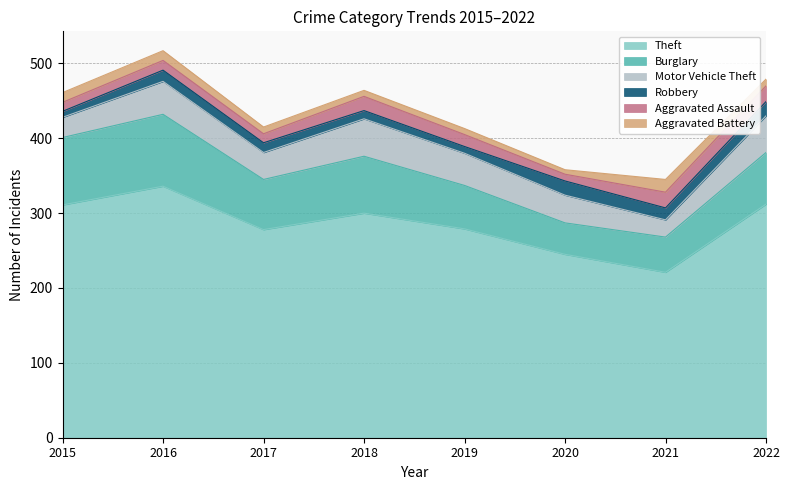

Rank the series by their maximum value, from highest to lowest.

Theft, Burglary, Motor Vehicle Theft, Aggravated Assault, Robbery, Aggravated Battery